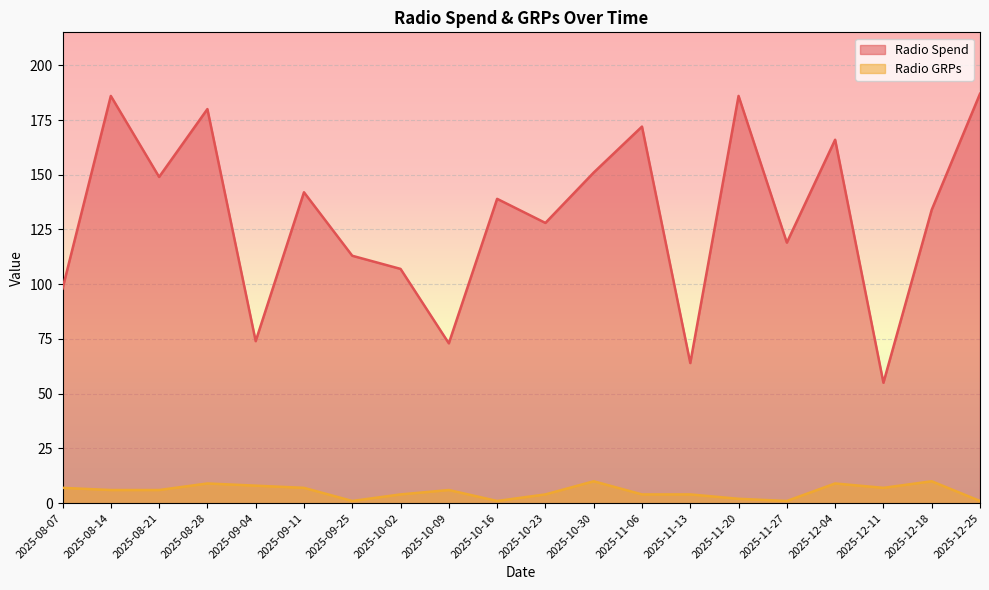

At which label does Radio GRPs first exceed 6?

2025-08-07